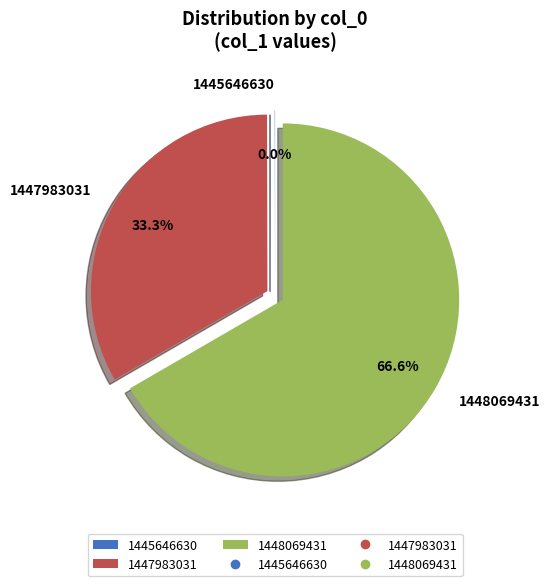

How much of the chart is everything except 1448069431?

33.3%